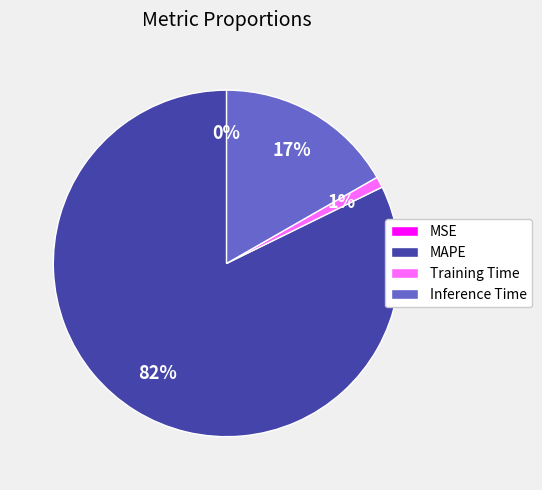

What is the largest slice in the pie chart?

MAPE